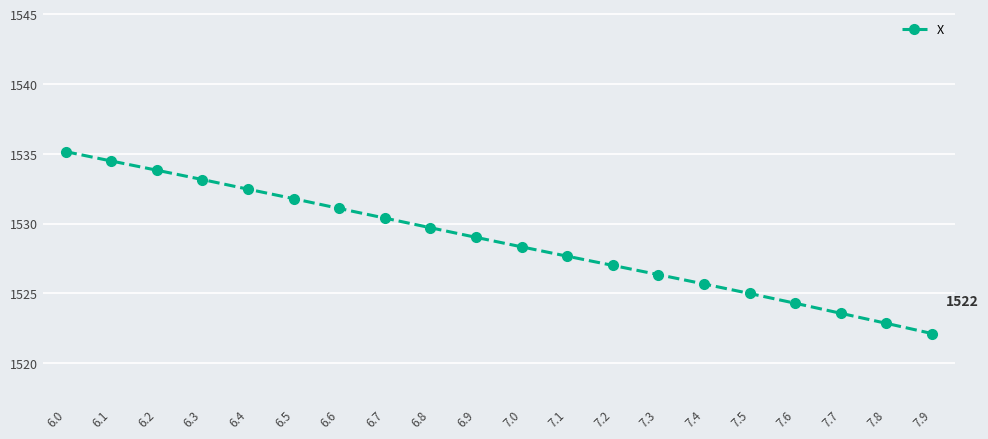

Which label corresponds to the smallest value in the chart?

7.9